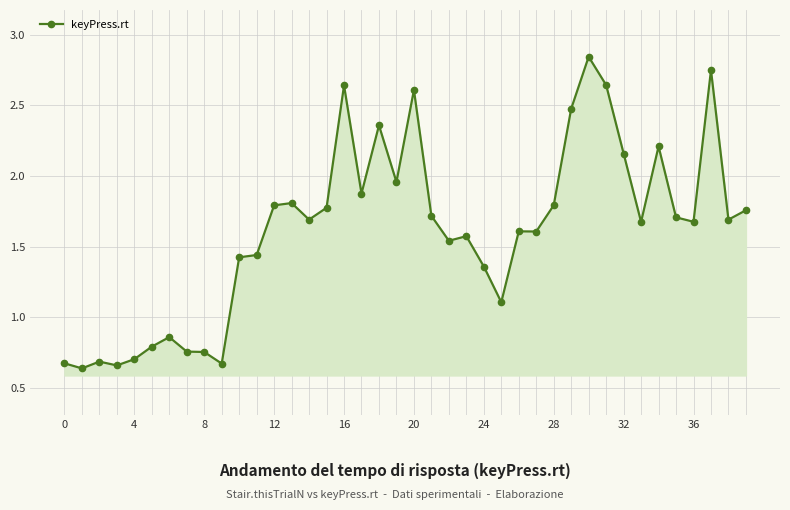

What is the difference between the second highest and second lowest values?

2.1